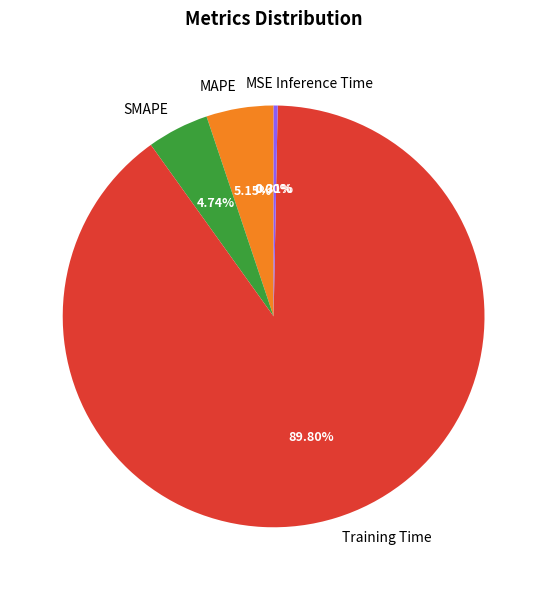

Is Inference Time the majority of the pie?

No